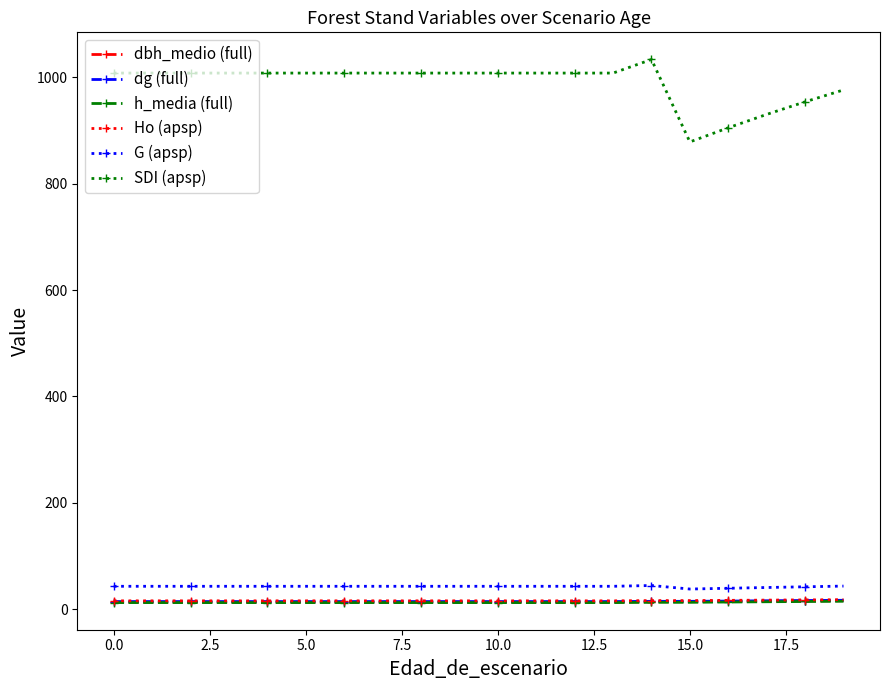

What is the smallest value displayed?

12.2